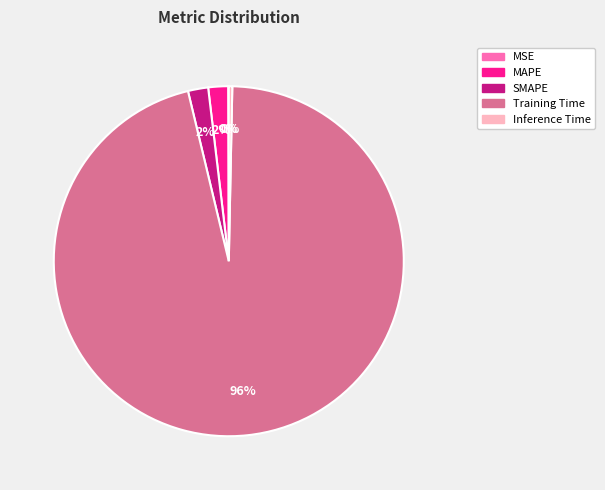

To the nearest percent, what is the average slice percentage?

20%